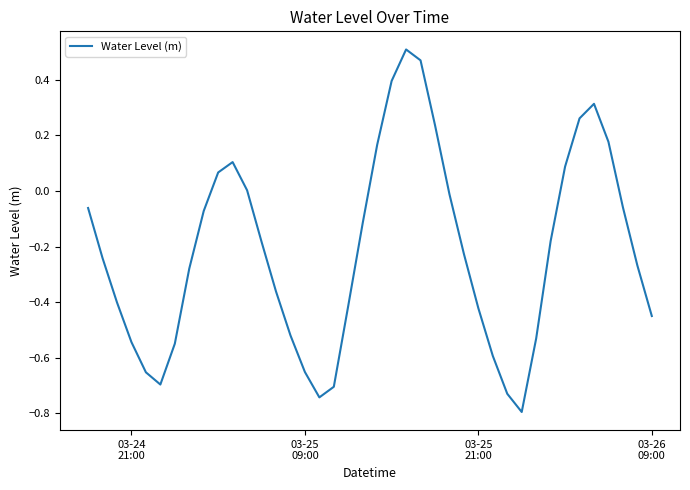

What is the difference between the maximum and minimum values?

1.3